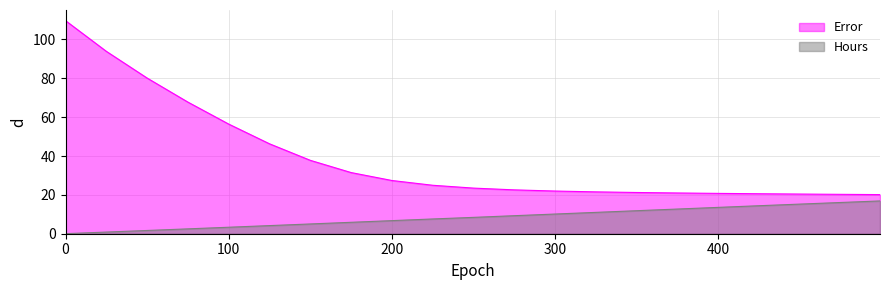

True or false: Hours and Error cross at least once.

False